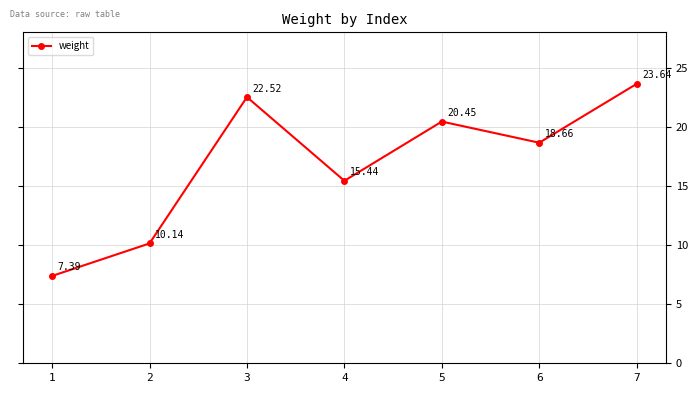

Between 4 and 5, which is larger?

5